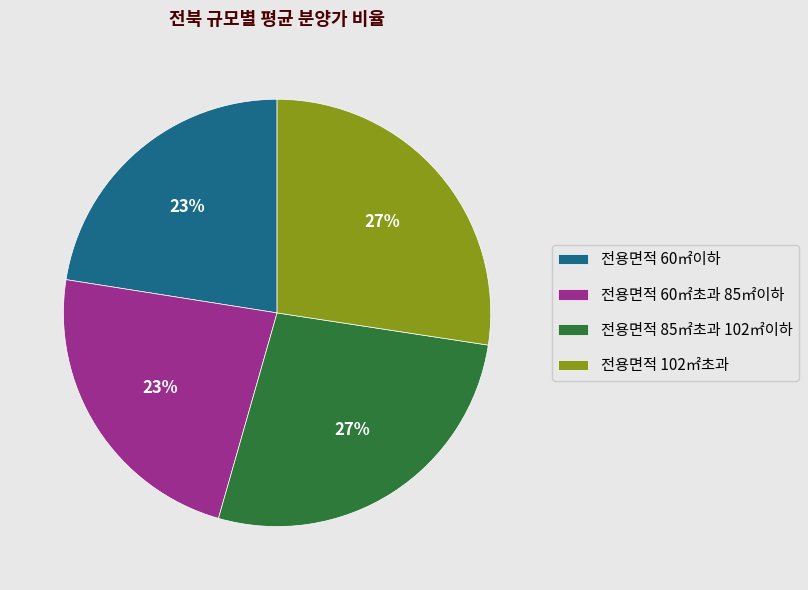

Do 전용면적 85㎡초과 102㎡이하 and 전용면적 102㎡초과 together represent more than half of the pie?

Yes